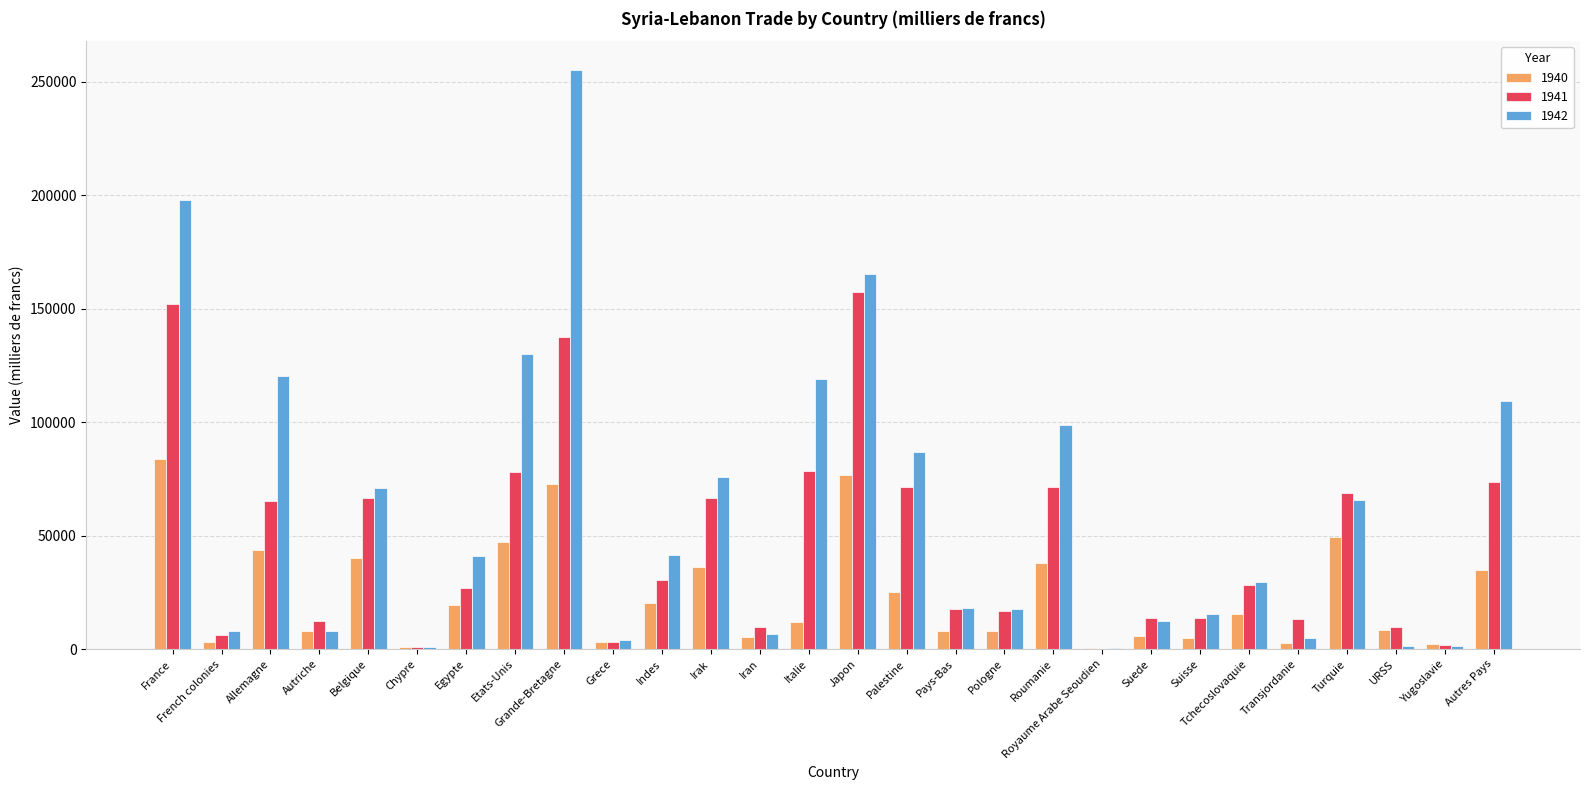

Are the bars horizontal?

No